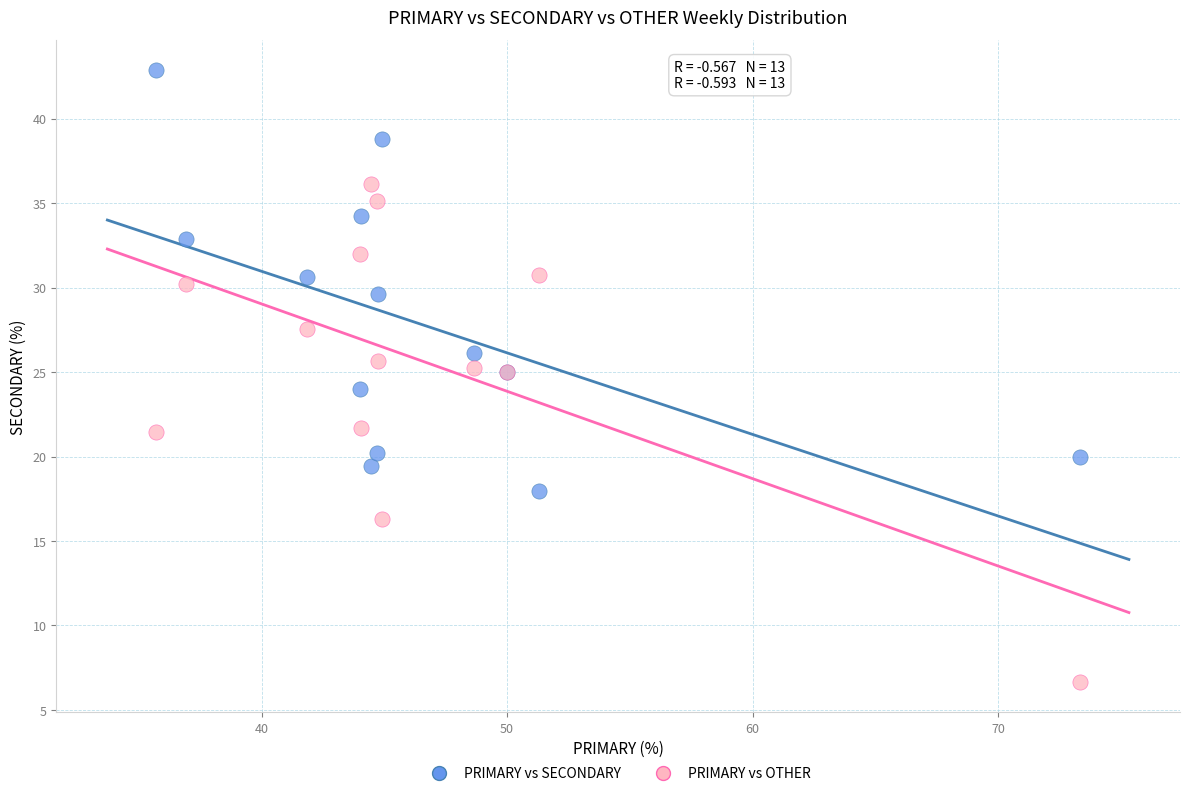

Which series contains the lowest Y value?

PRIMARY vs OTHER